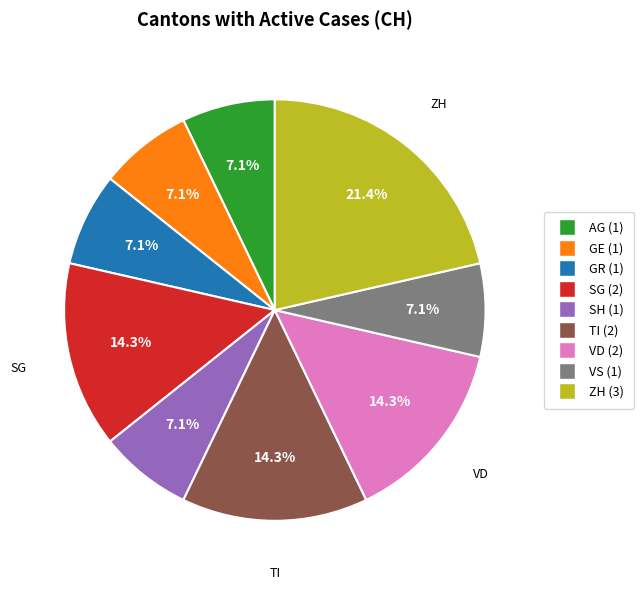

Is GR the majority of the pie?

No